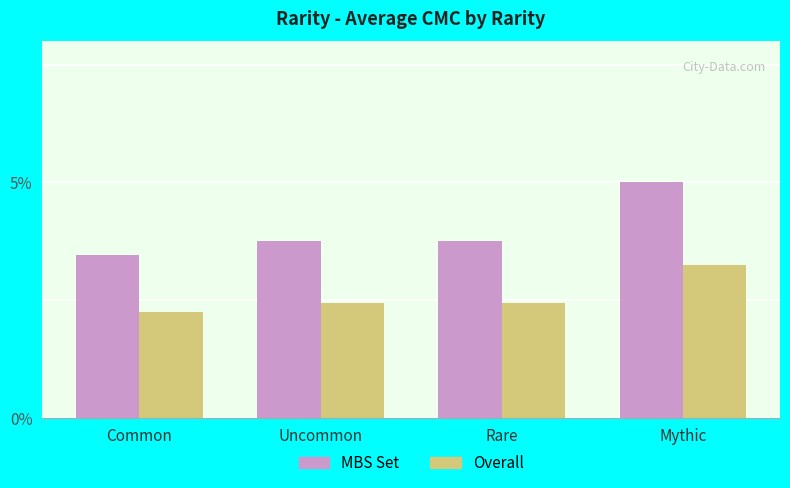

Rank the series at Uncommon from highest to lowest value.

MBS Set, Overall